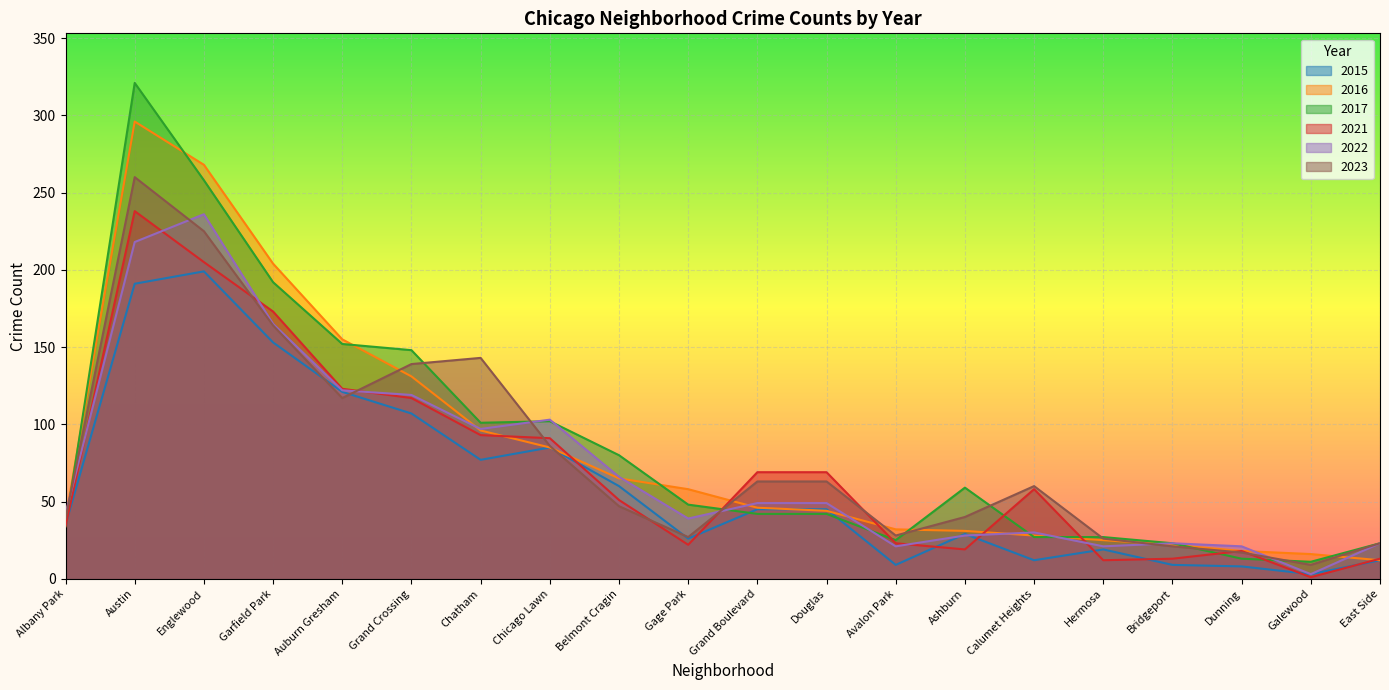

How many series are shown in this chart?

6